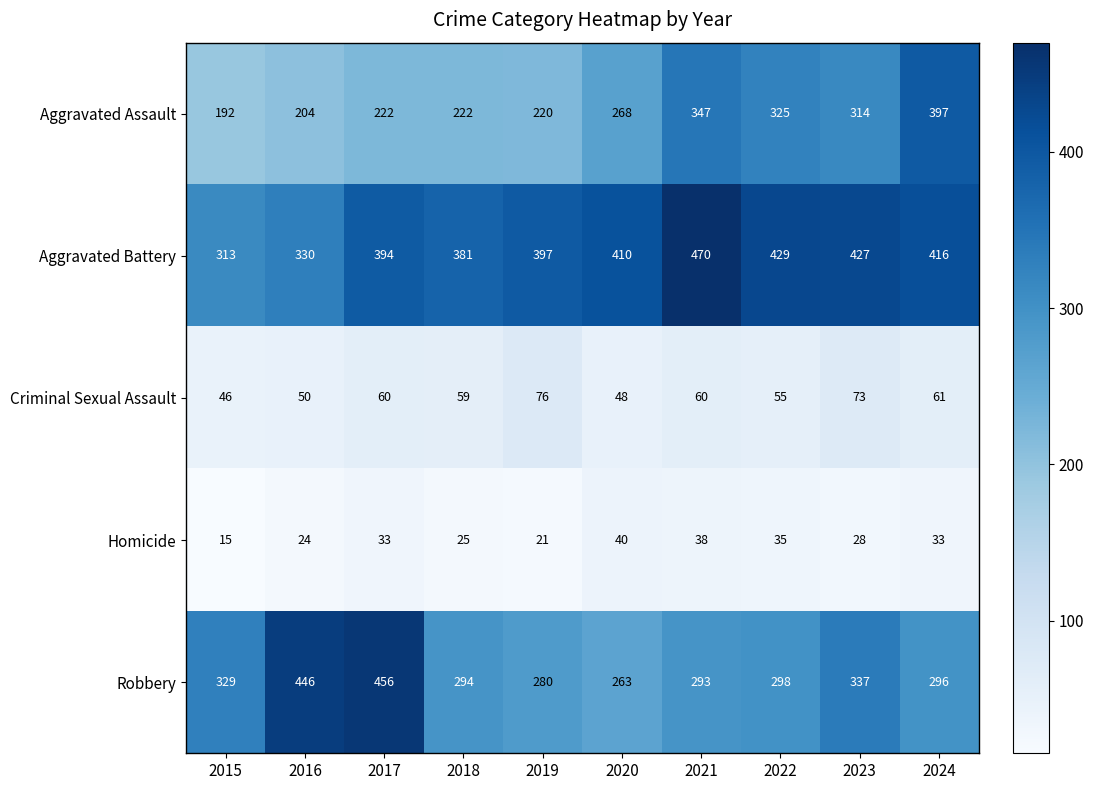

At which category is the sum across all series the highest?

2021